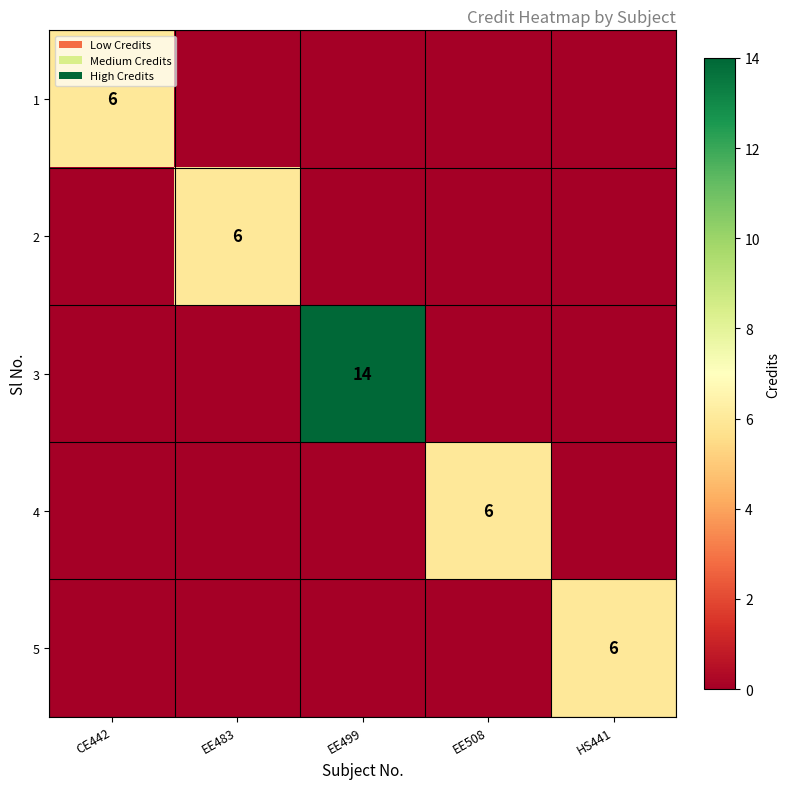

True or false: 5 has a value of 6 at HS441.

True